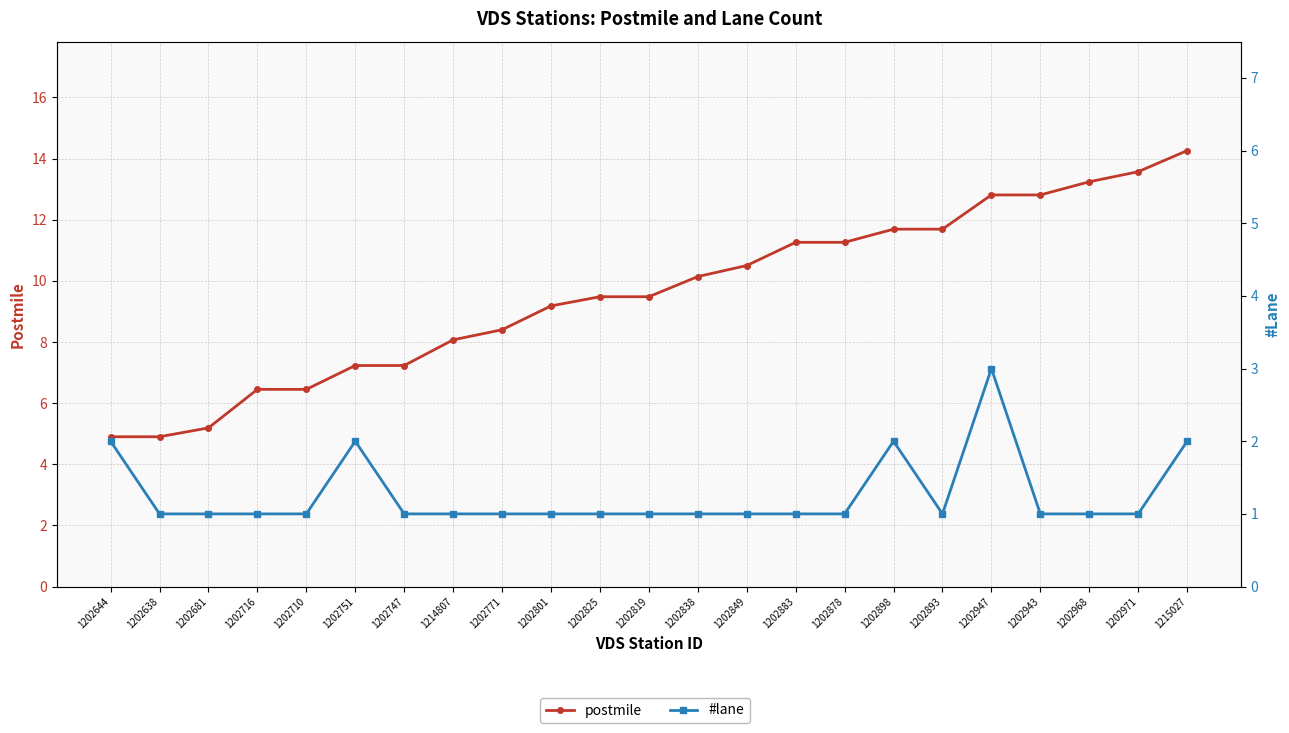

Rank the categories by postmile value from highest to lowest.

1215027, 1202971, 1202968, 1202947, 1202943, 1202898, 1202893, 1202883, 1202878, 1202849, 1202838, 1202825, 1202819, 1202801, 1202771, 1214807, 1202751, 1202747, 1202716, 1202710, 1202681, 1202644, 1202638